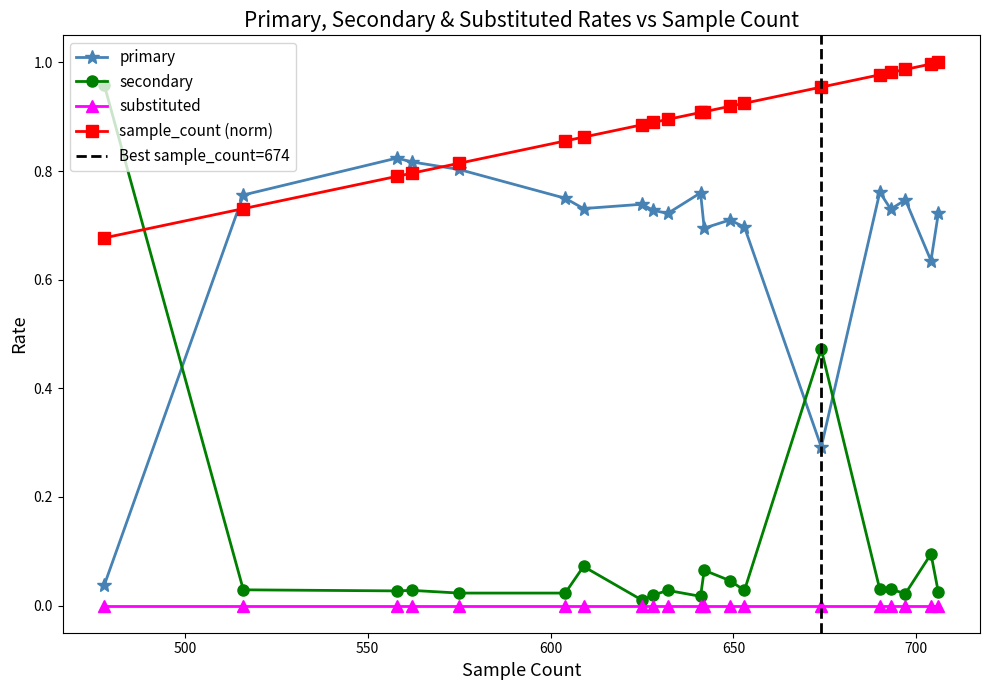

What is the sum of the secondary values at 604 and 690?

0.1